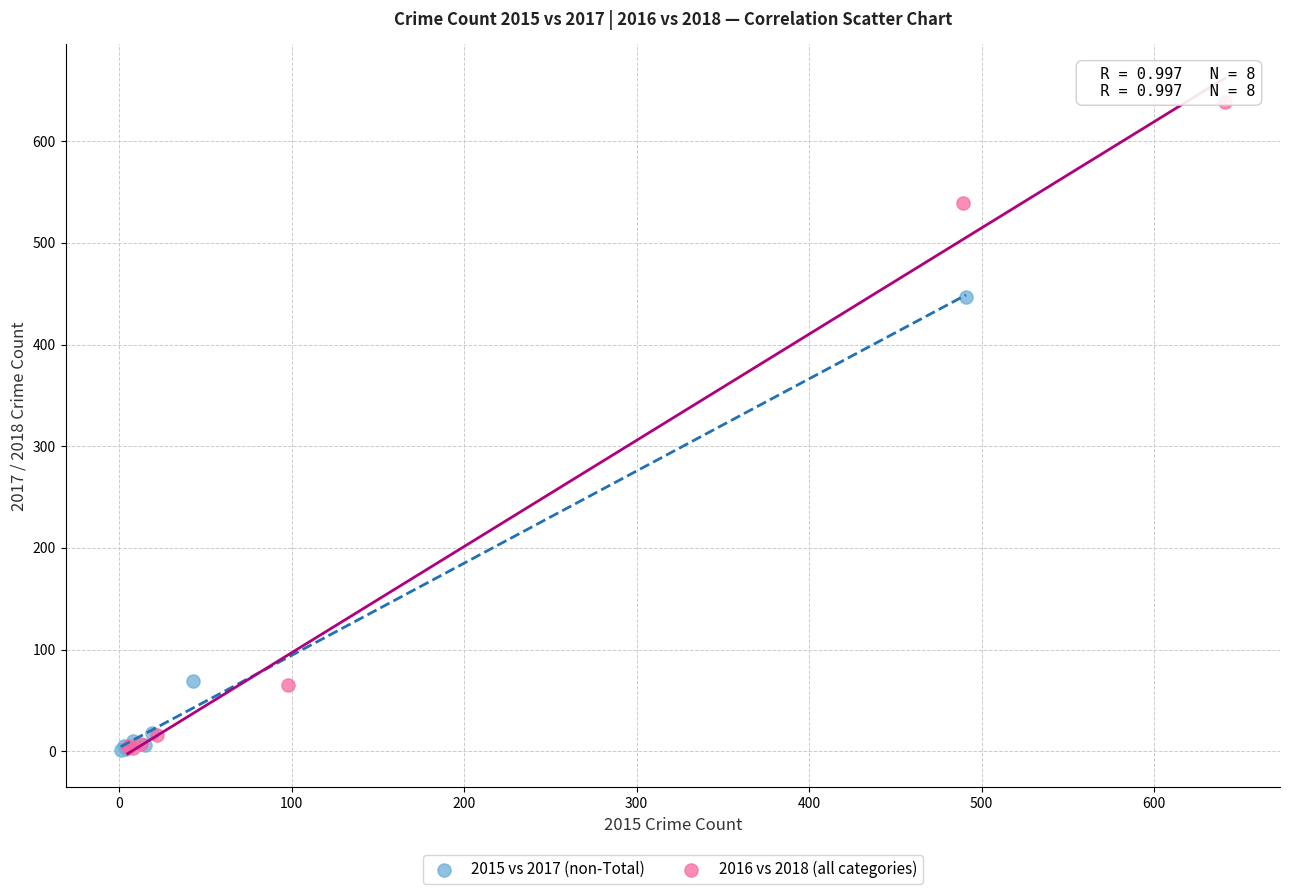

Which series has the widest spread of Y values?

2016 vs 2018 (all categories)